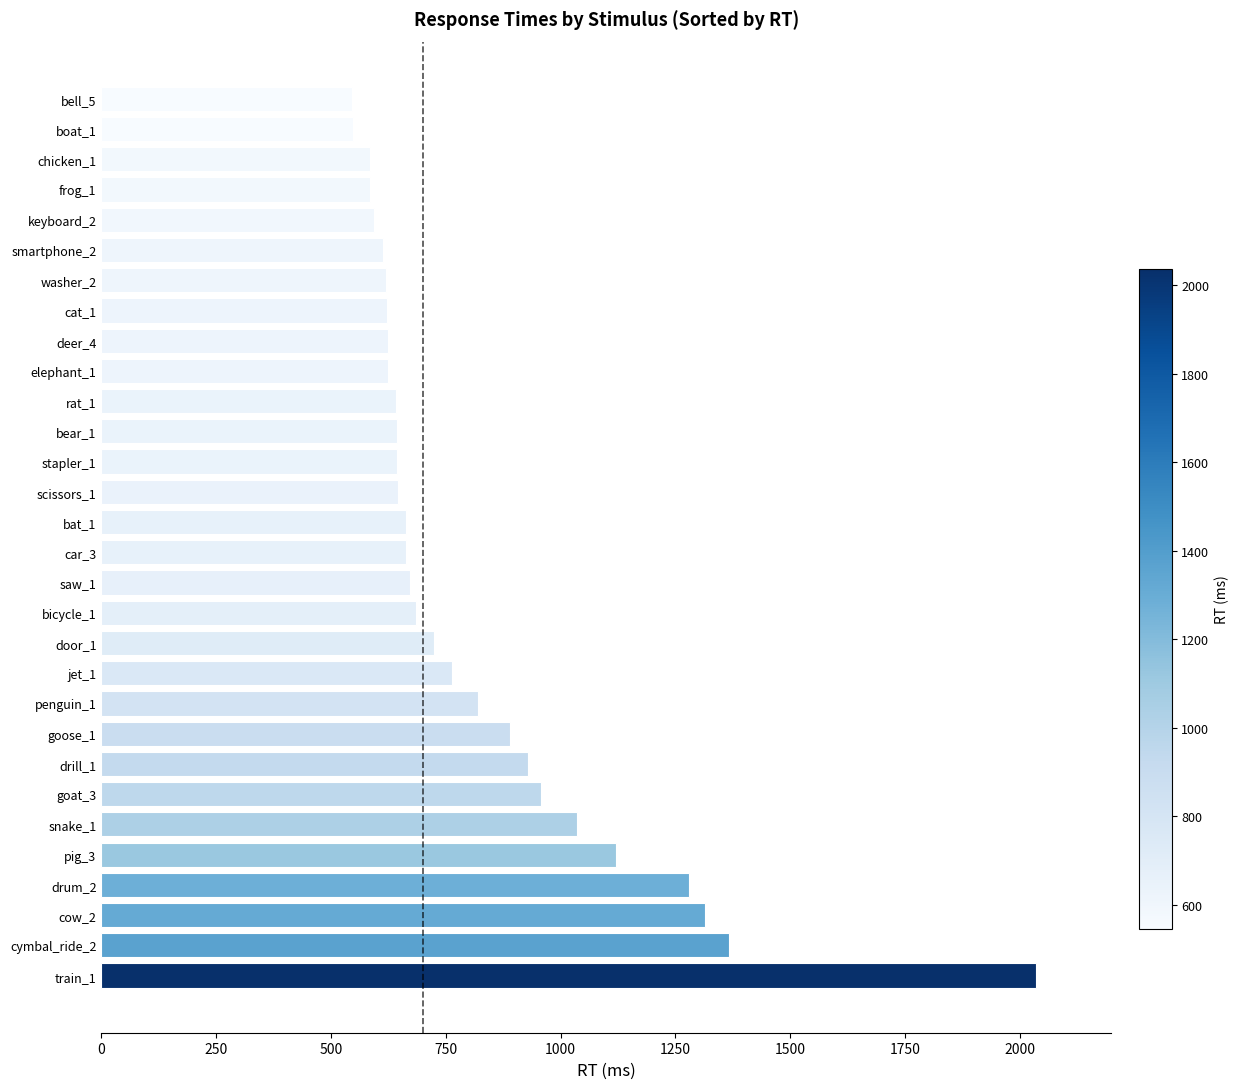

Is it true that the value at snake_1 is 1035?

True